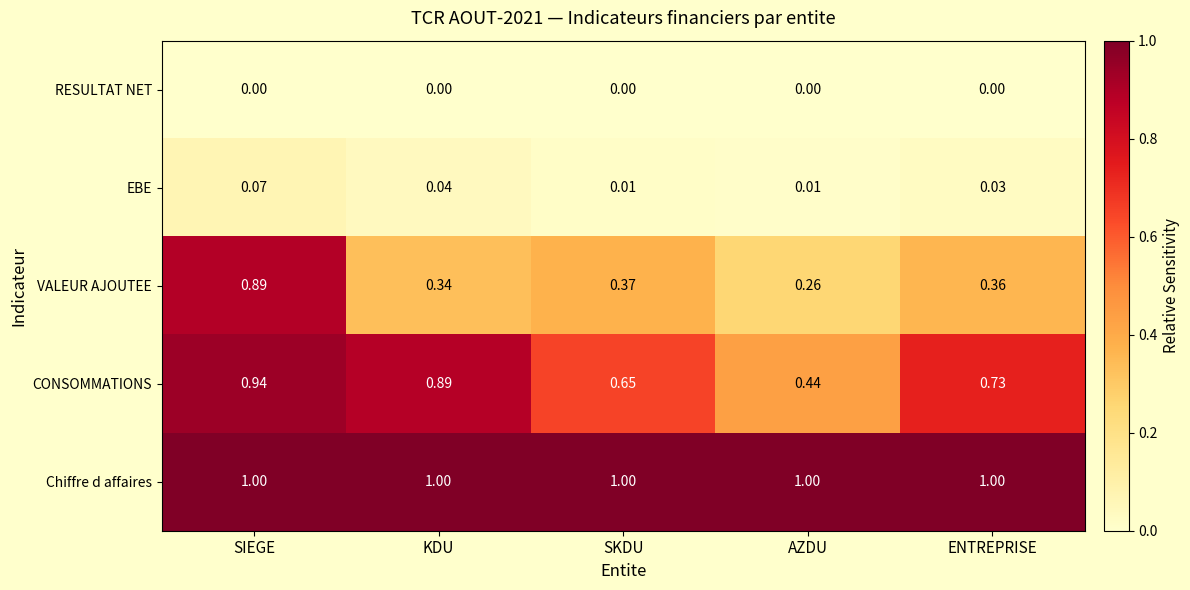

At how many categories does at least one series exceed 0?

5